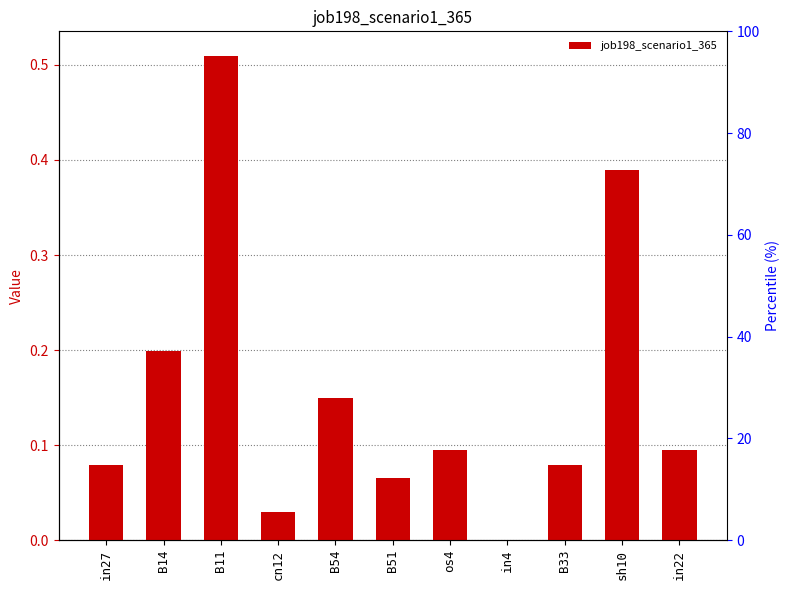

Read the value at B51.

0.1